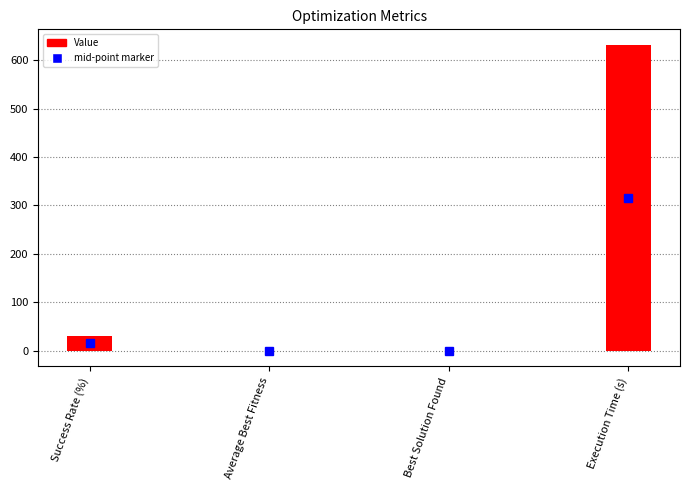

Between Execution Time (s) and Success Rate (%), which is larger?

Execution Time (s)